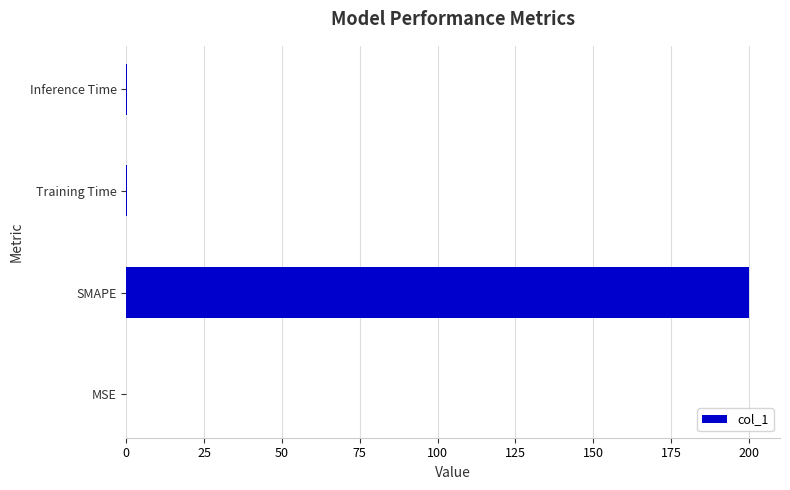

What is the sum of all values?

200.2